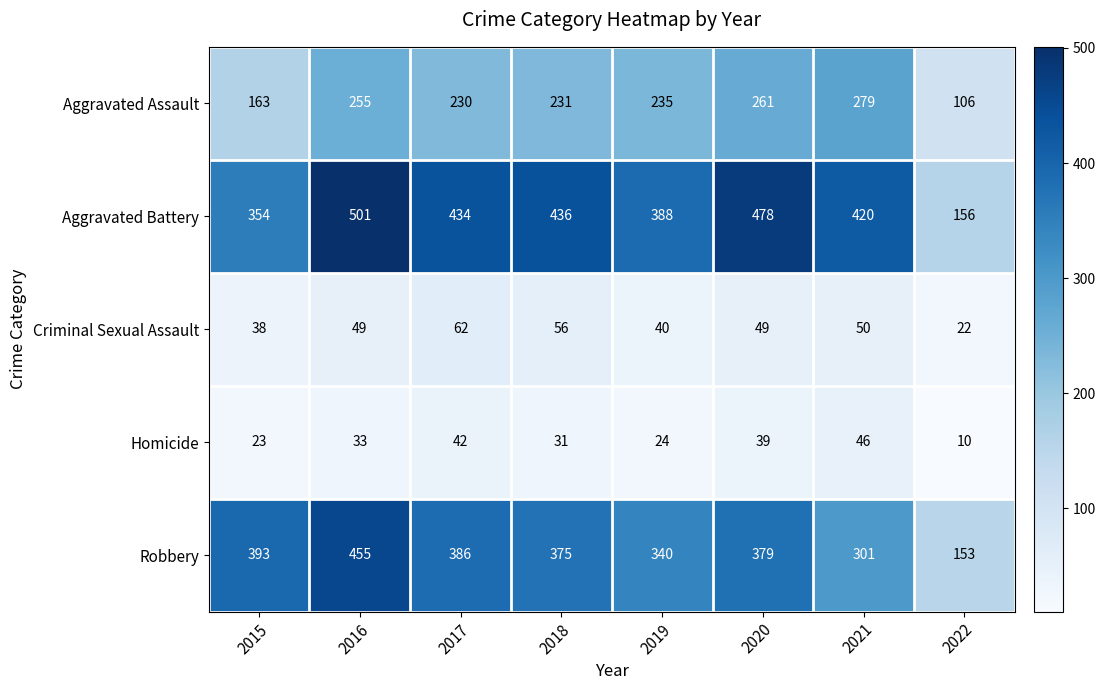

What is the total value across all series at 2016?

1293